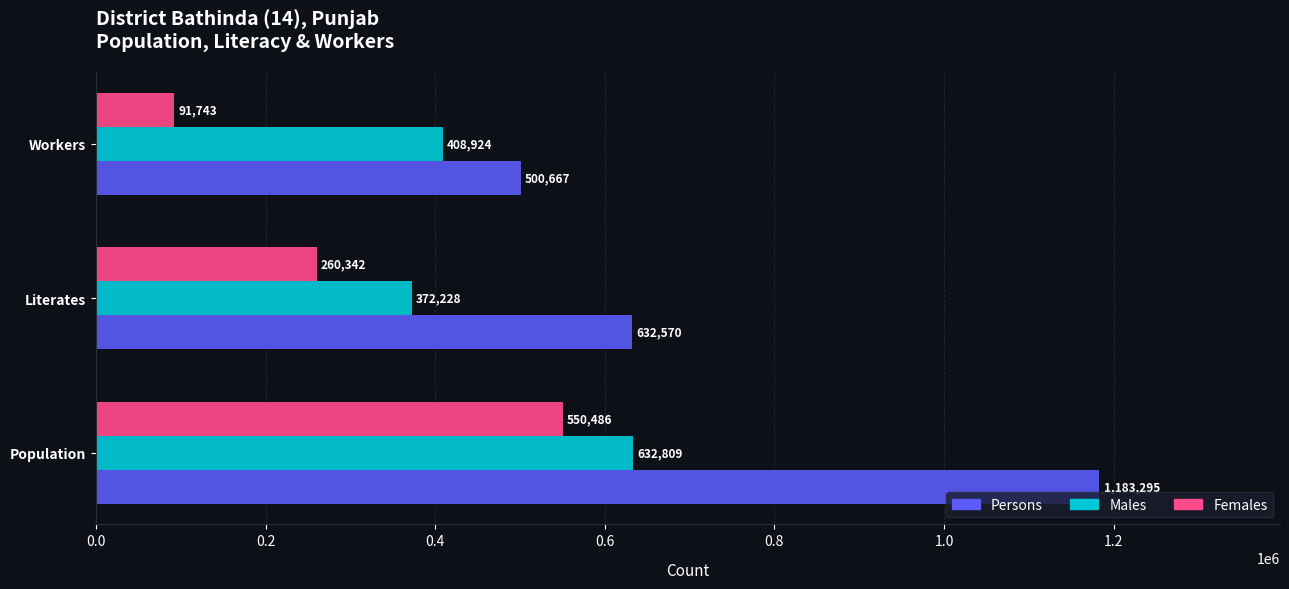

List the series in order of their peak value, highest first.

Persons, Males, Females